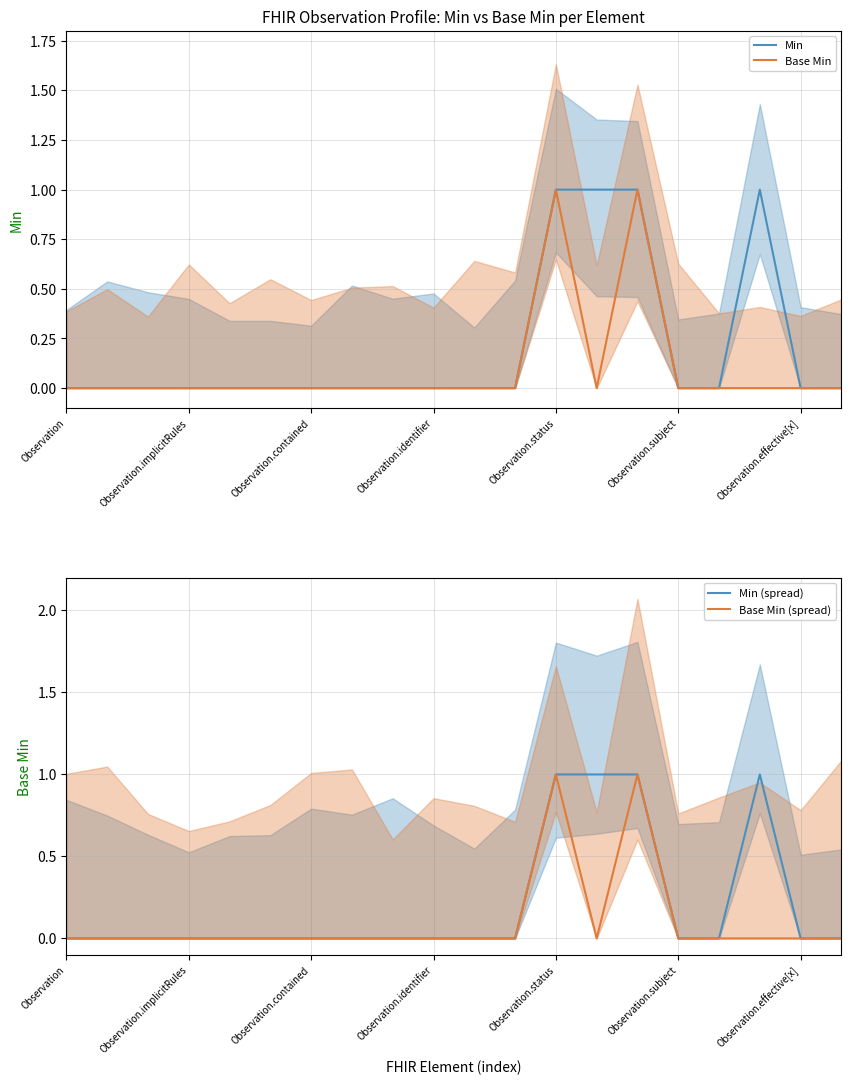

True or false: Base Min (spread) has a value of 0 at Observation.implicitRules.

True